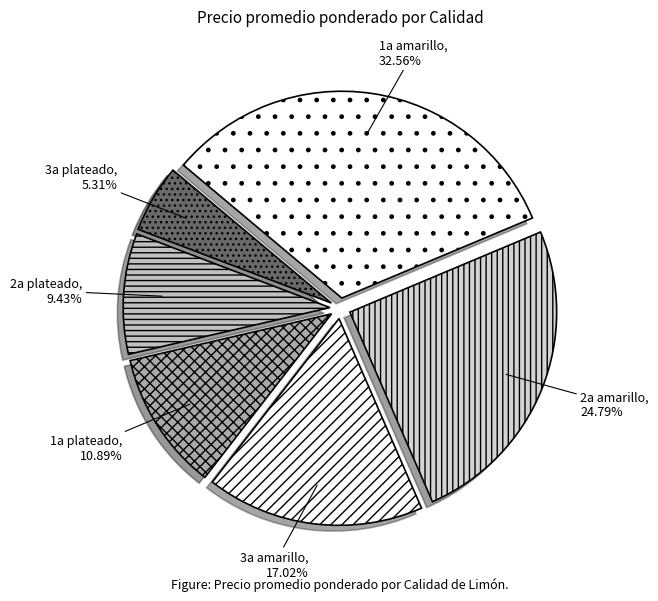

Combined, do 3a amarillo and 2a amarillo account for over 50%?

No